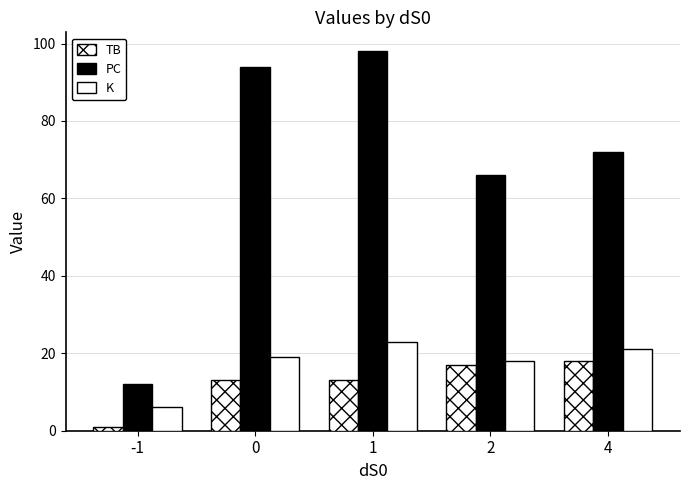

The value of K at 1 is 23. True or false?

True